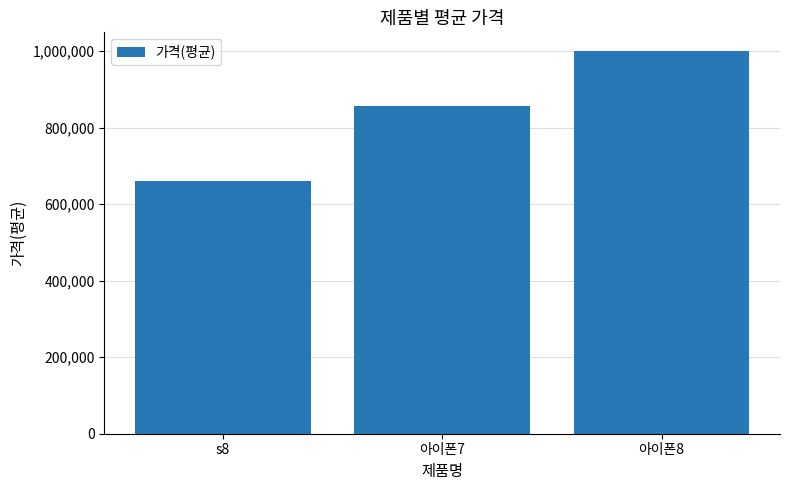

What is the approximate value at 아이폰7?

856668.7